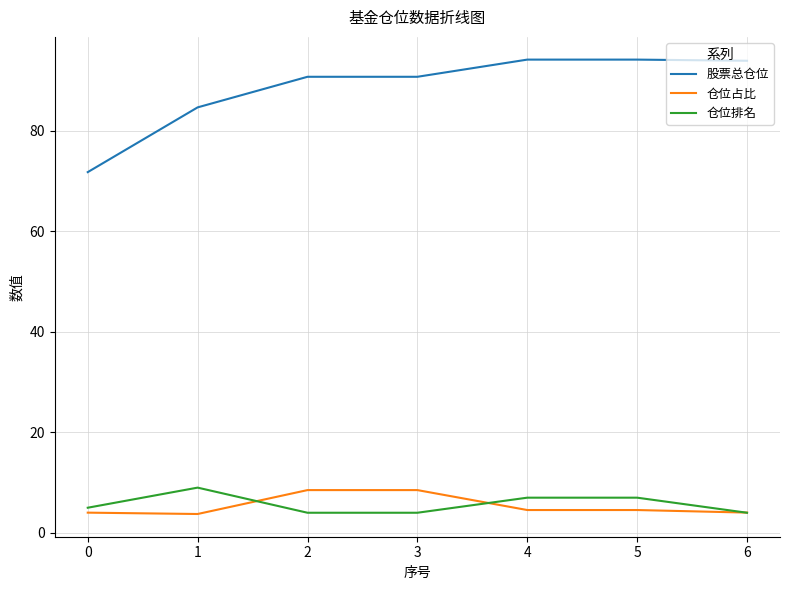

True or false: 仓位排名 has a value of 5.0 at 0.

True